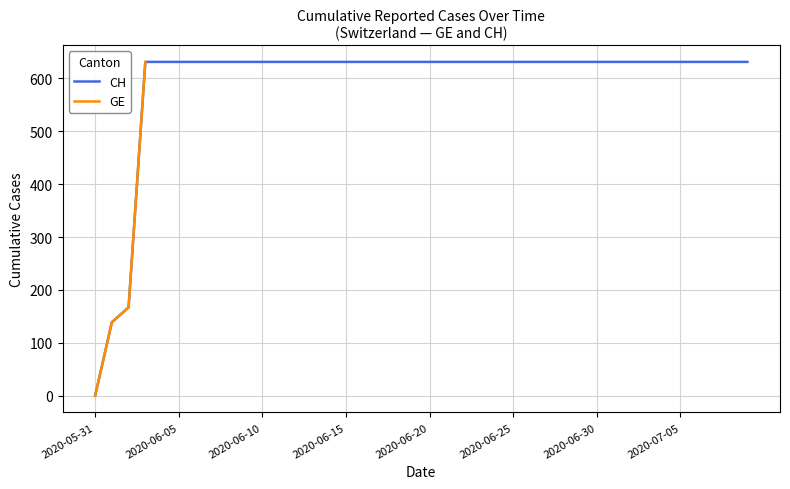

How many lines are shown in the chart?

2